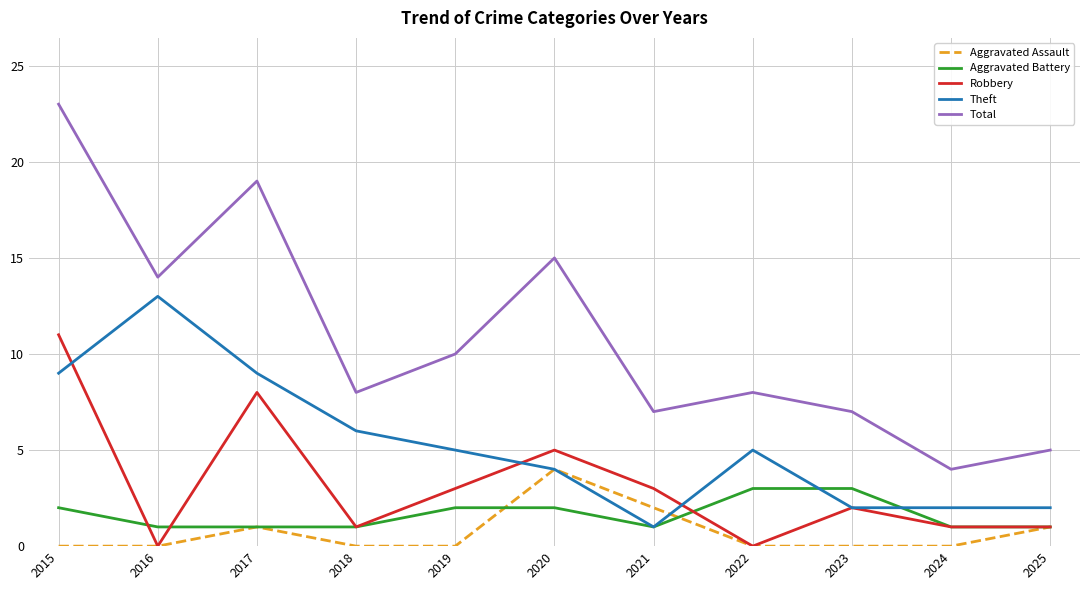

What is the approximate value of Robbery at 2020?

5